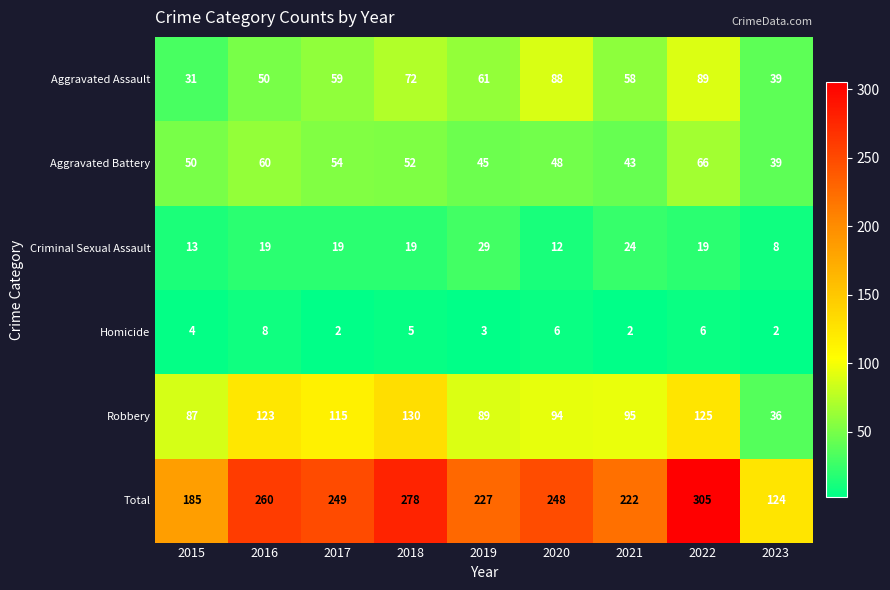

The Robbery series shows 63 at 2022. True or false?

False